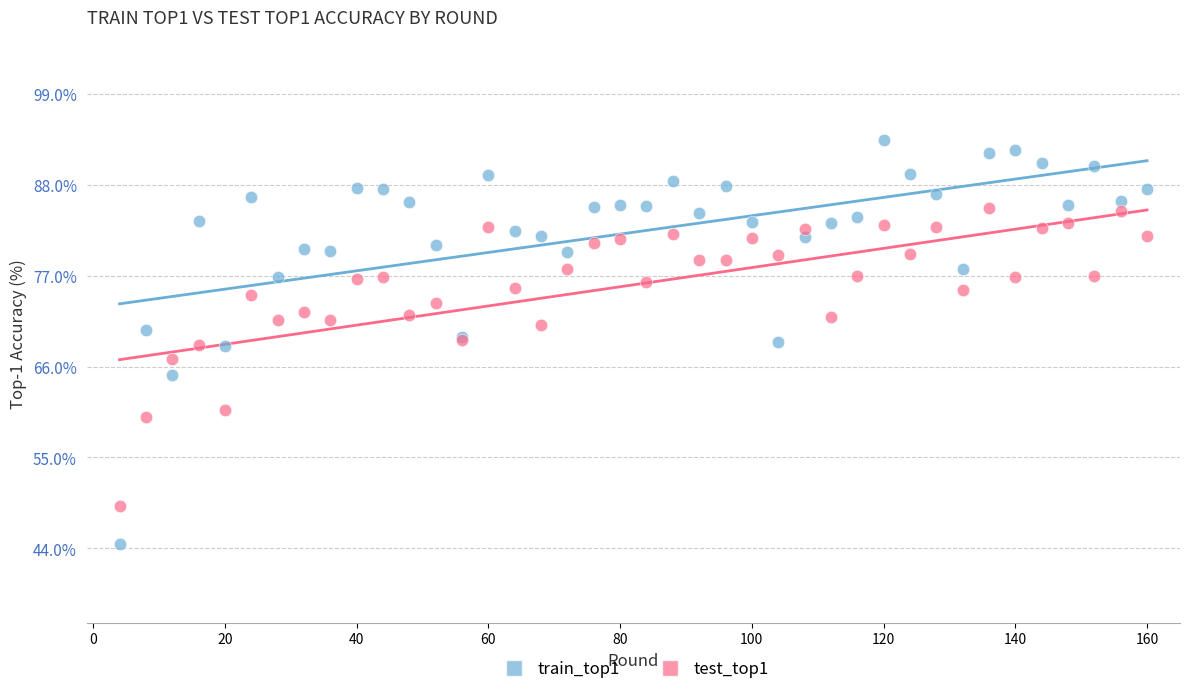

What is the X range (max minus min) for the scatter plot?

156.0